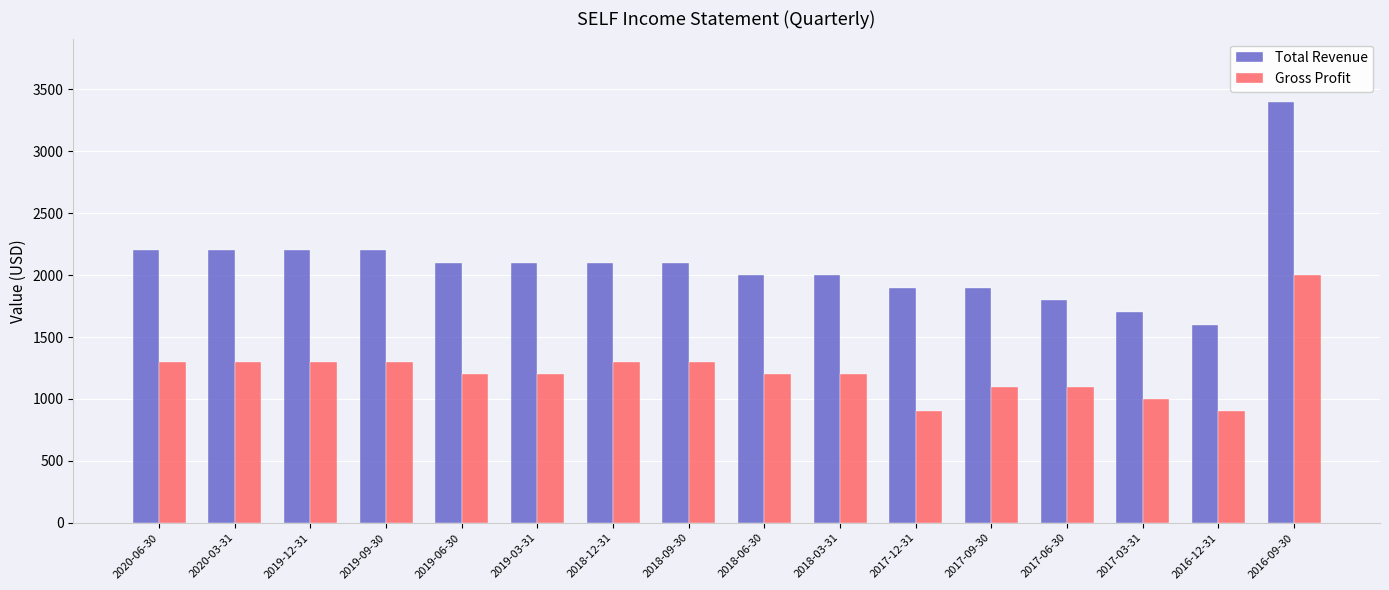

What is the average value of the Total Revenue series?

2094